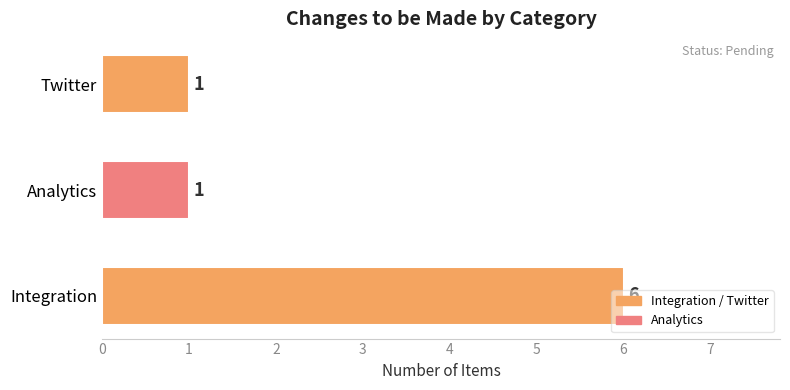

How many values are between 1 and 6?

3